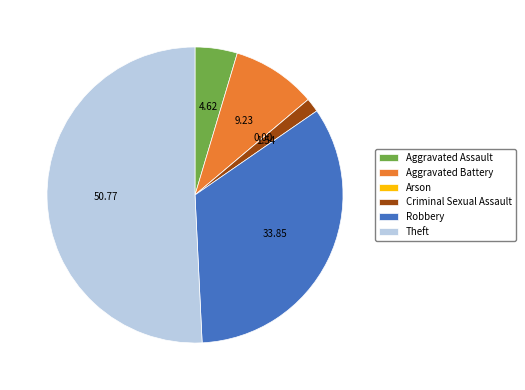

What is the majority slice?

Theft